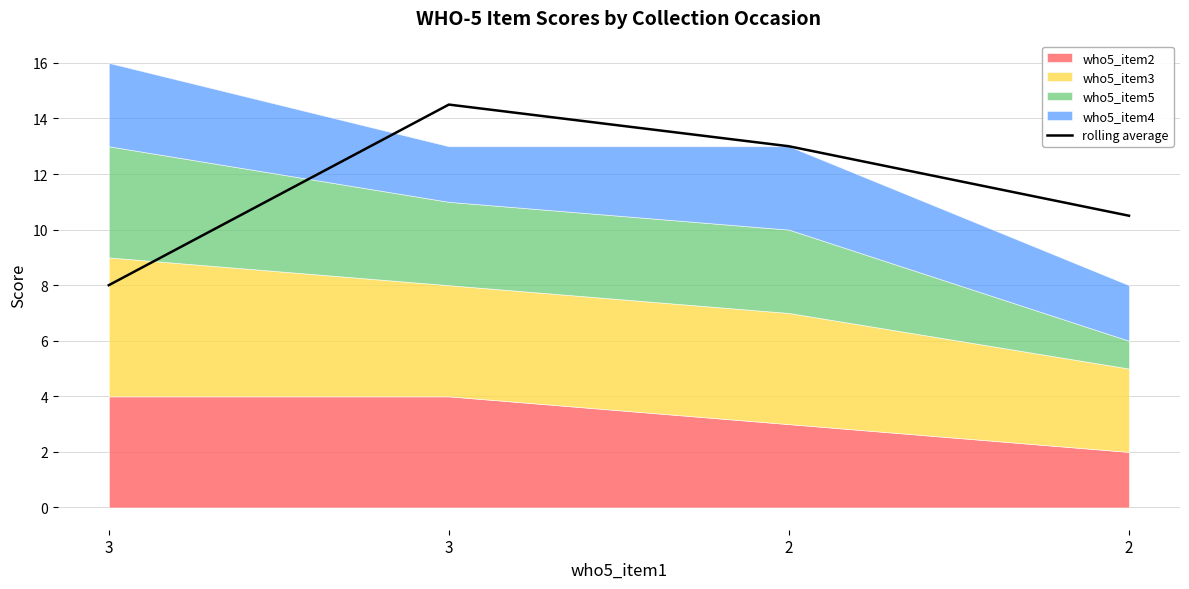

How many values are below 13?

2